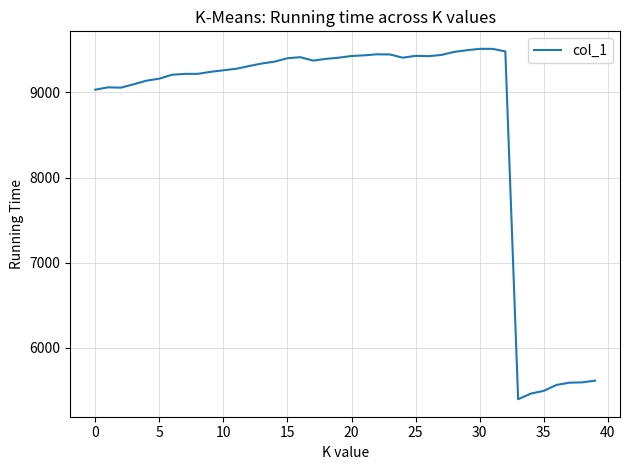

What is the minimum value shown in the chart?

5395